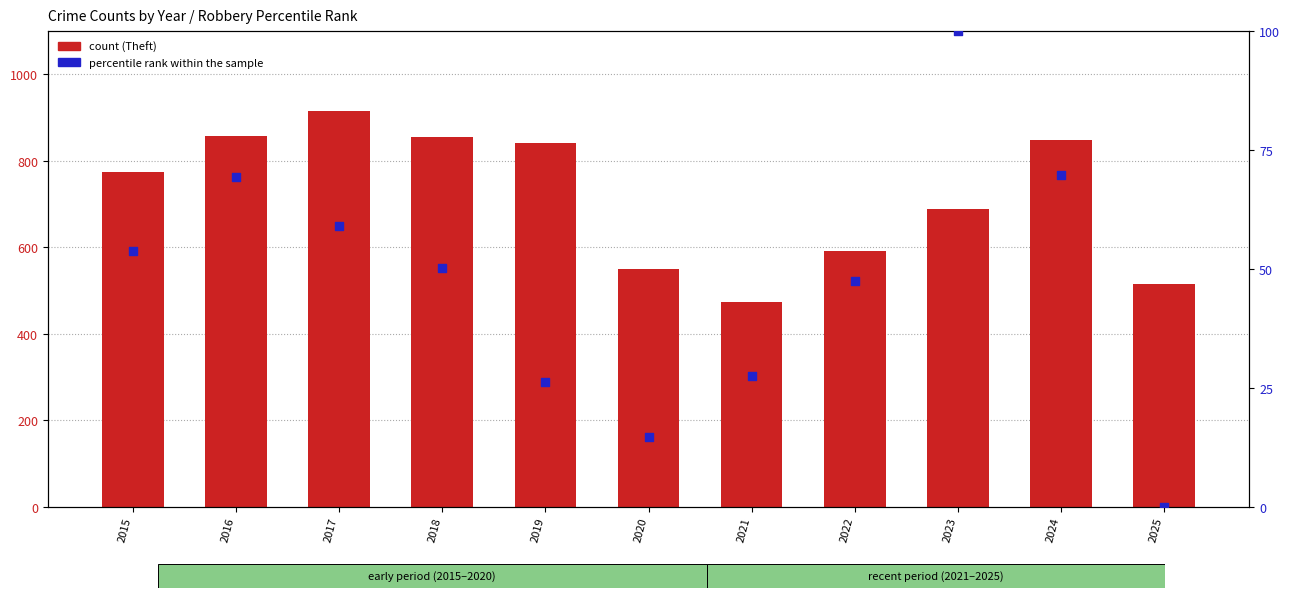

Which series reaches the maximum Y coordinate?

count (Theft)